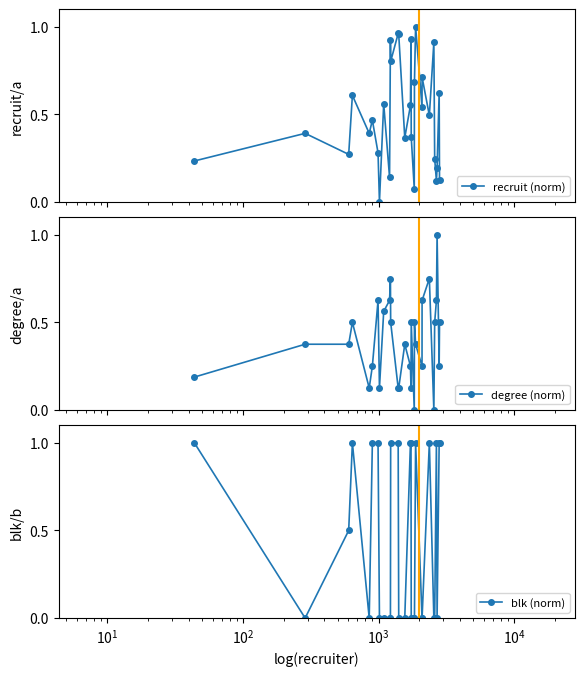

True or false: blk (norm) and degree (norm) intersect in this chart.

True